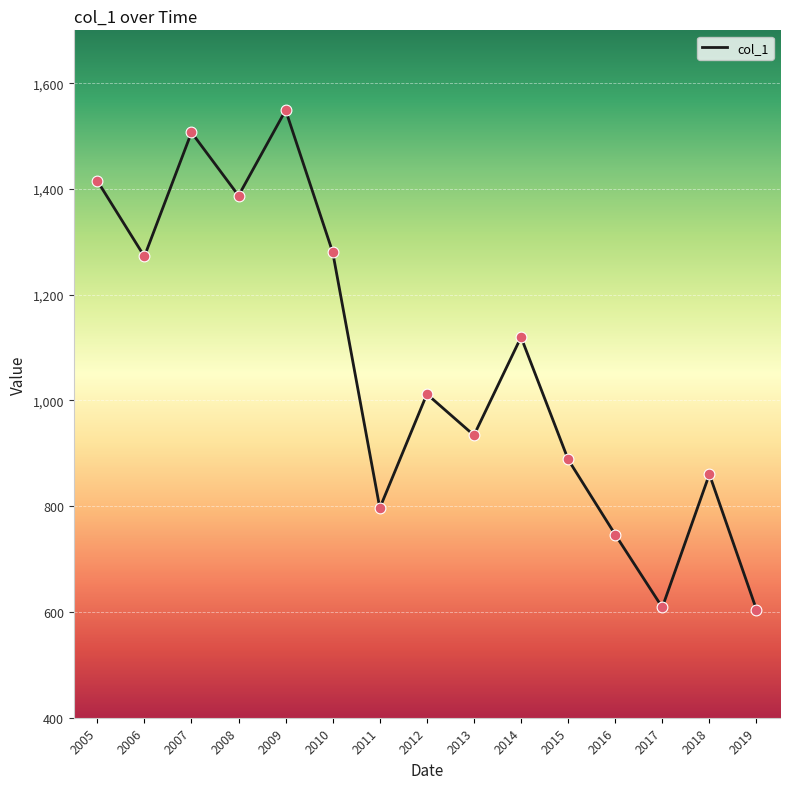

Which has a higher value, 2014 or 2010?

2010